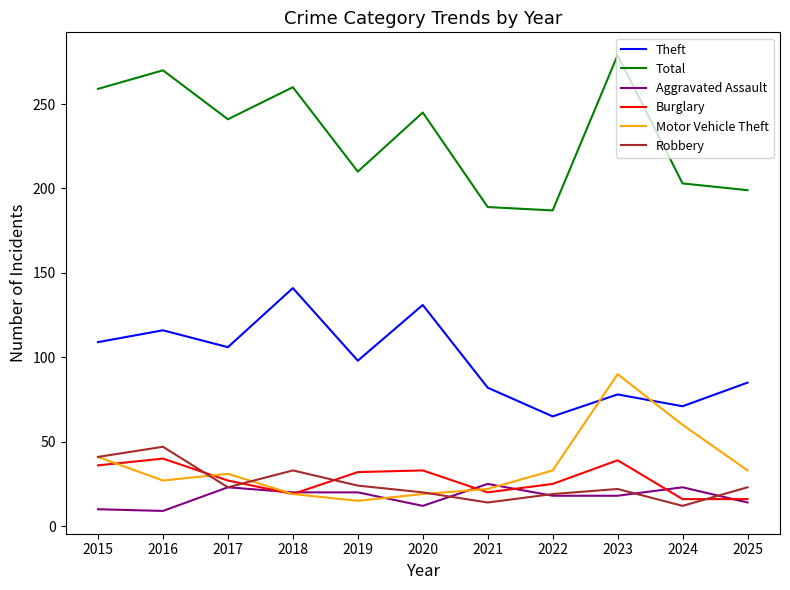

At which category is the sum across all series the highest?

2023